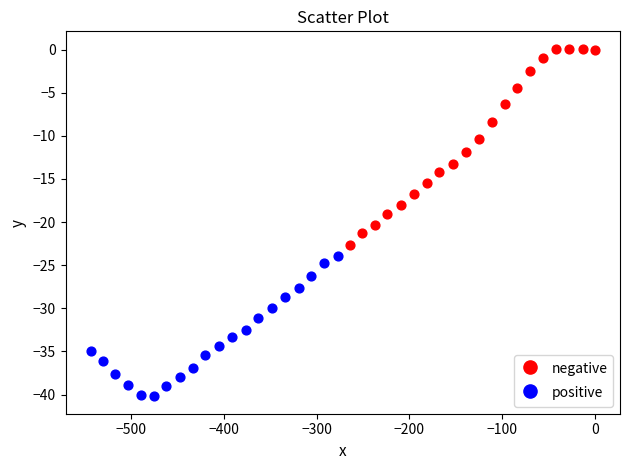

Which series has the widest spread of Y values?

negative